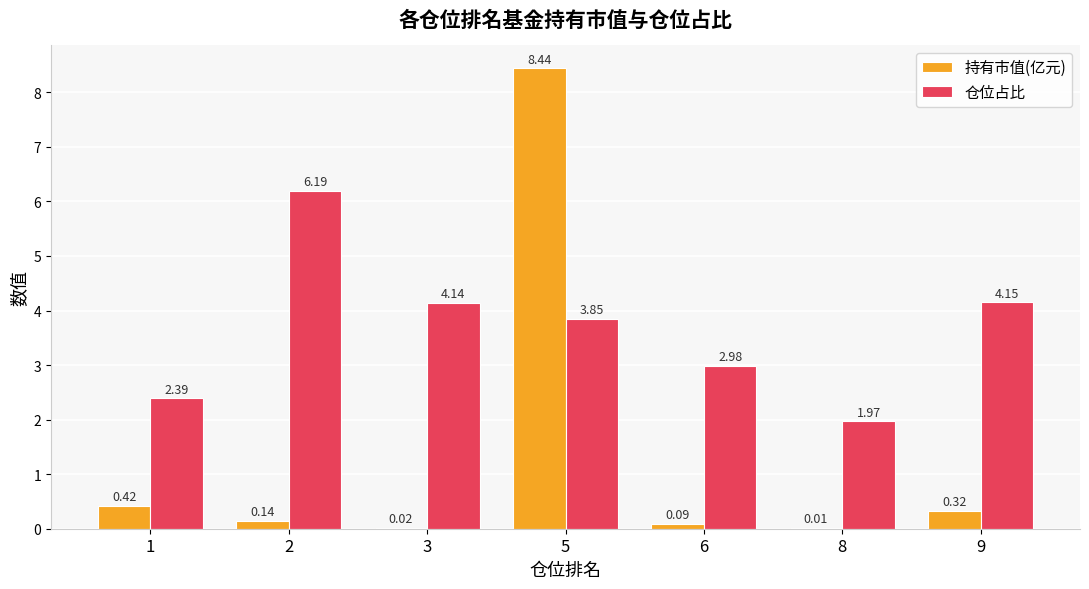

What is the average value of the 仓位占比 series?

3.7